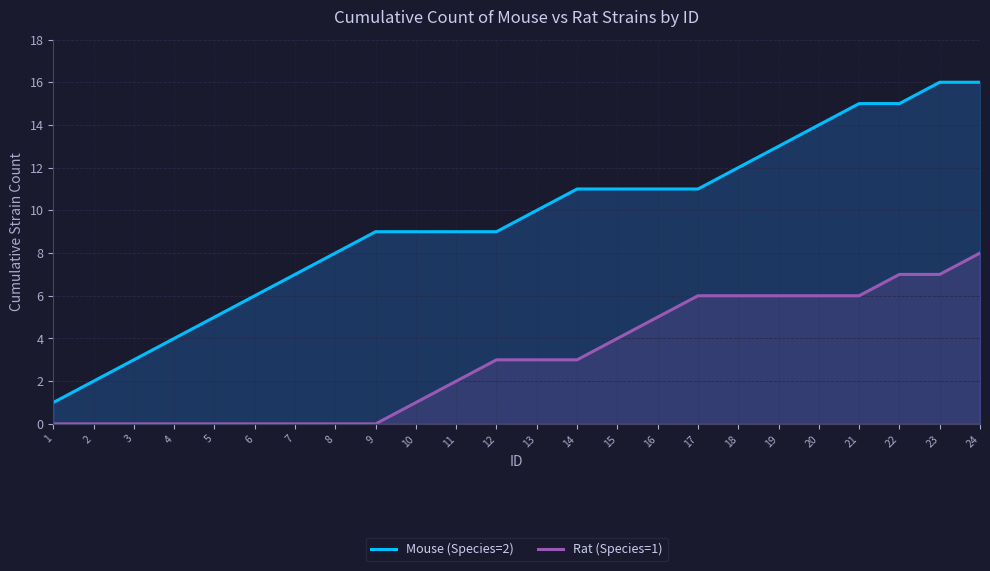

Which series has the largest range (max minus min)?

Mouse (Species=2)